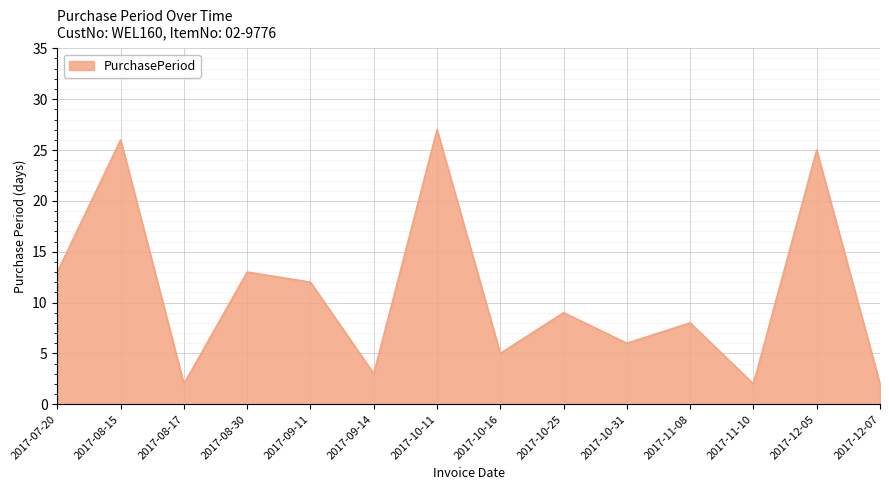

Approximately how many times larger is the value at 2017-11-08 compared to 2017-07-20?

0.6